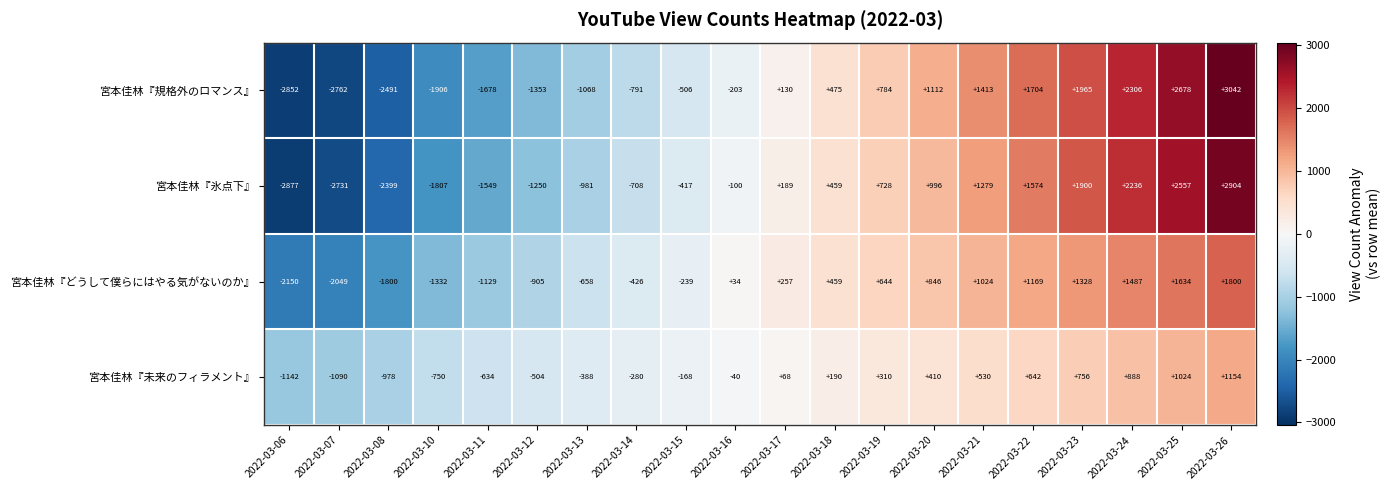

What is the spread (max minus min) of values at 2022-03-16?

237